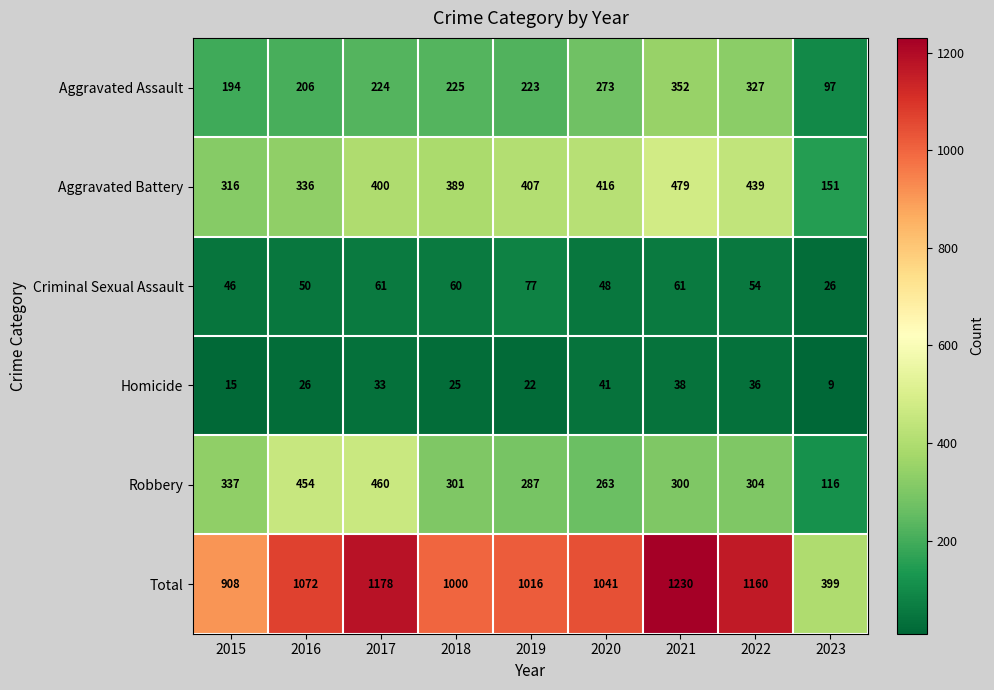

What is the minimum value shown in the chart?

9